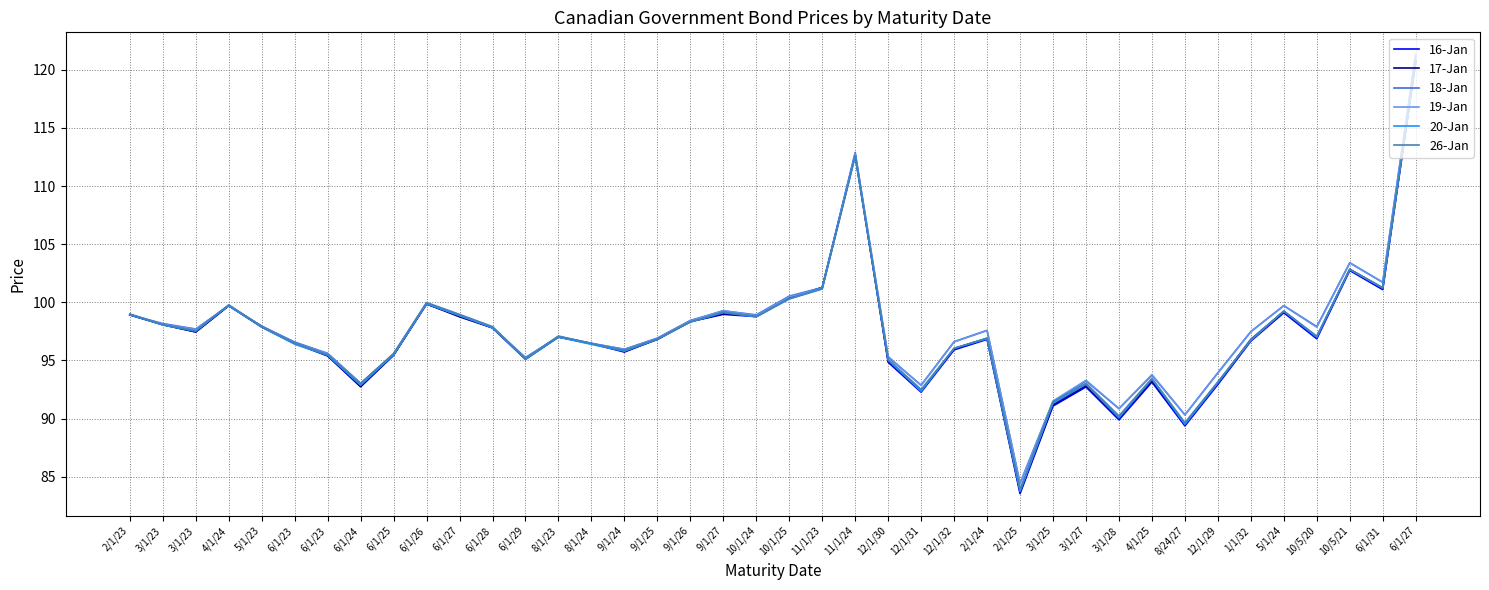

How many interior local peaks does the 18-Jan series have?

10